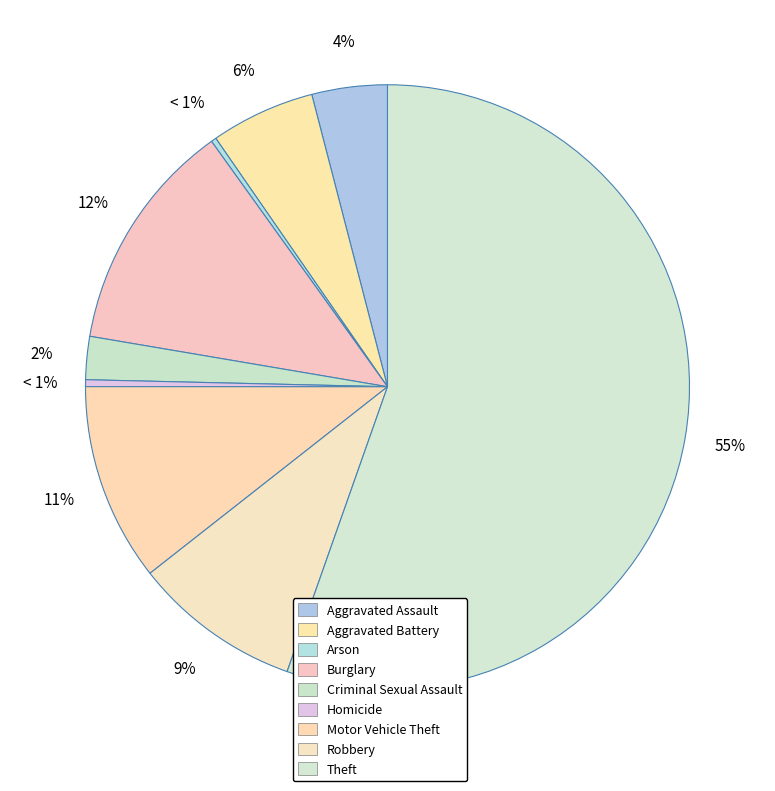

What portion of the pie excludes Aggravated Assault?

96.0%